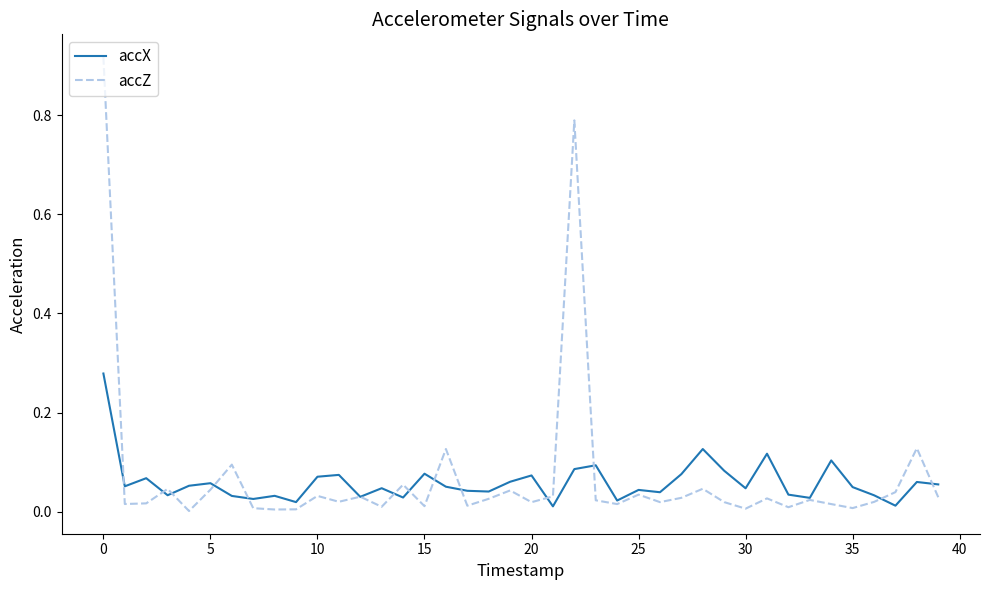

List the series in order of their peak value, highest first.

accZ, accX